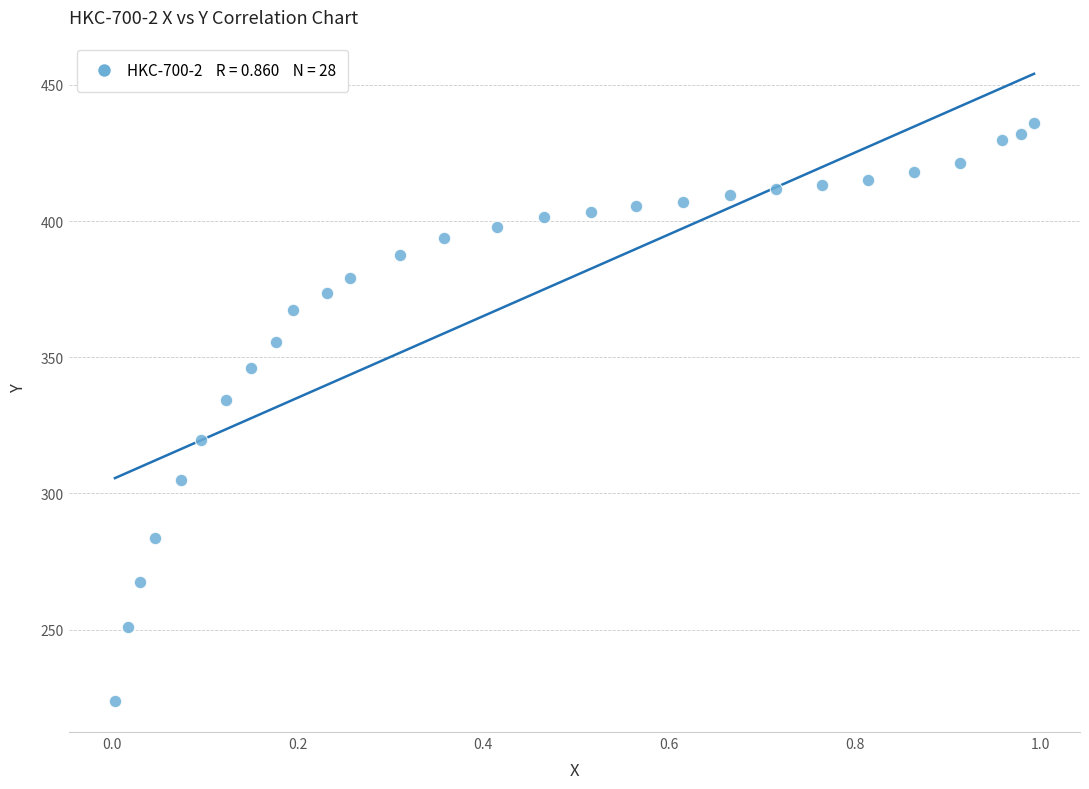

What Y value in the scatter plot is closest to 329?

334.1